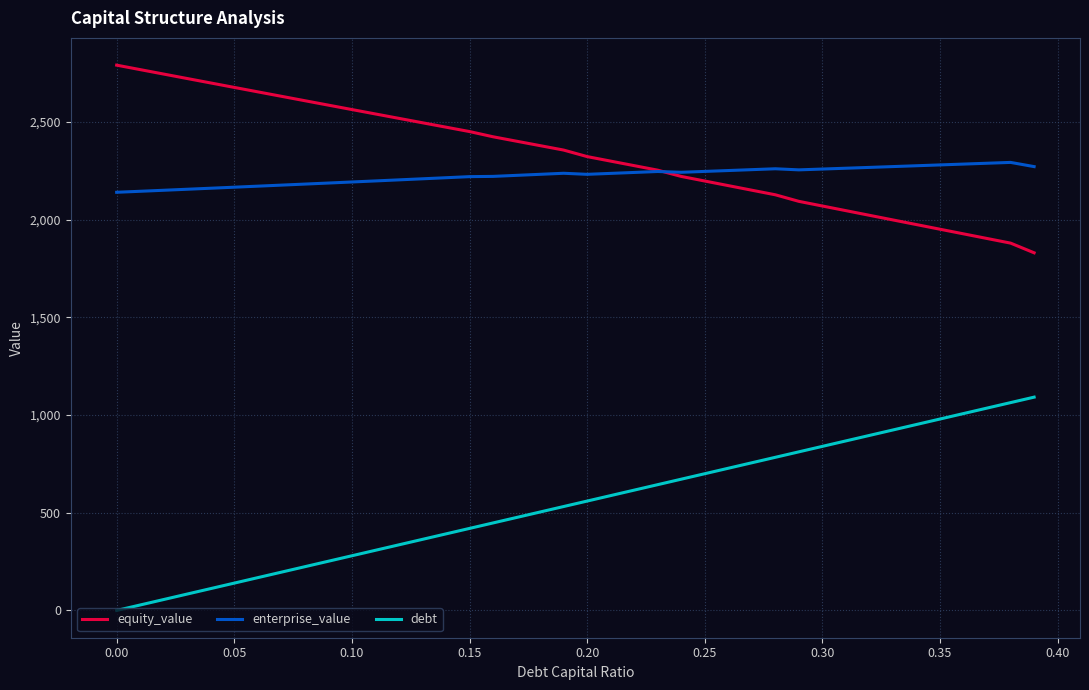

Which series has the largest total across all categories?

equity_value